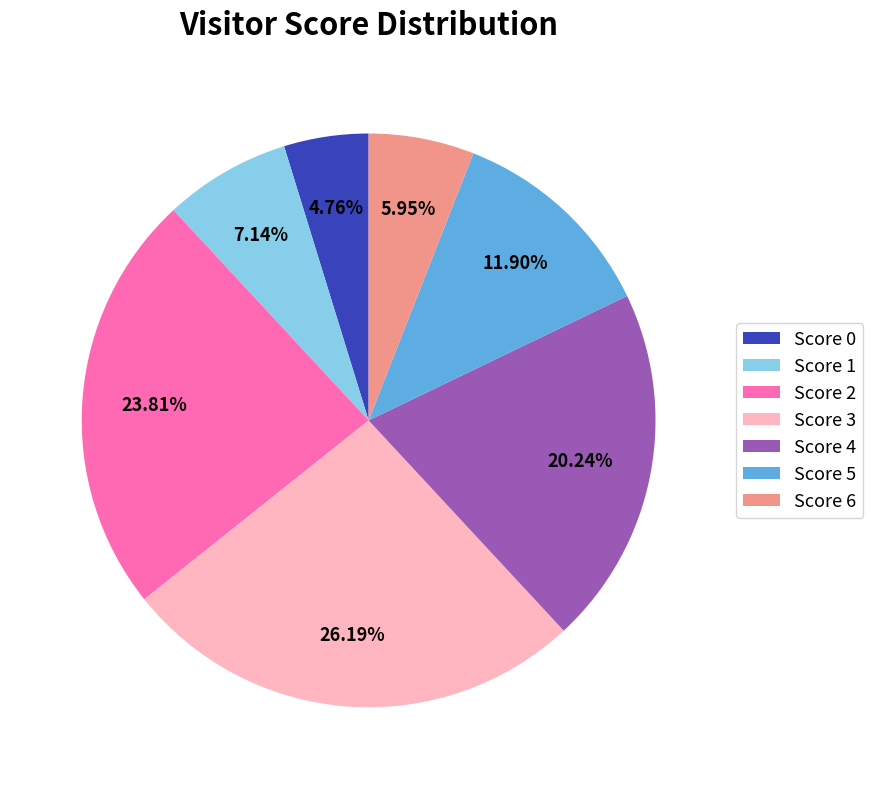

Does Score 2 account for over 50% of the chart?

No